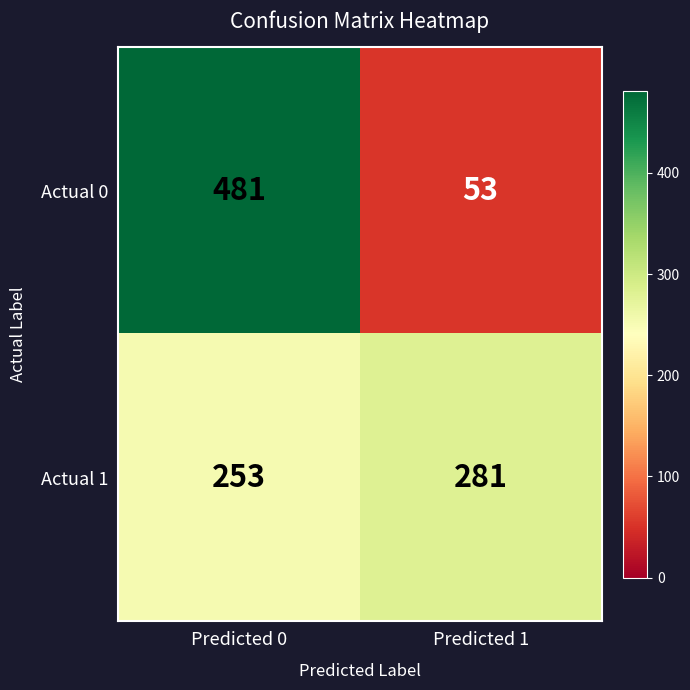

Rank the series by their maximum value, from highest to lowest.

Actual 0, Actual 1